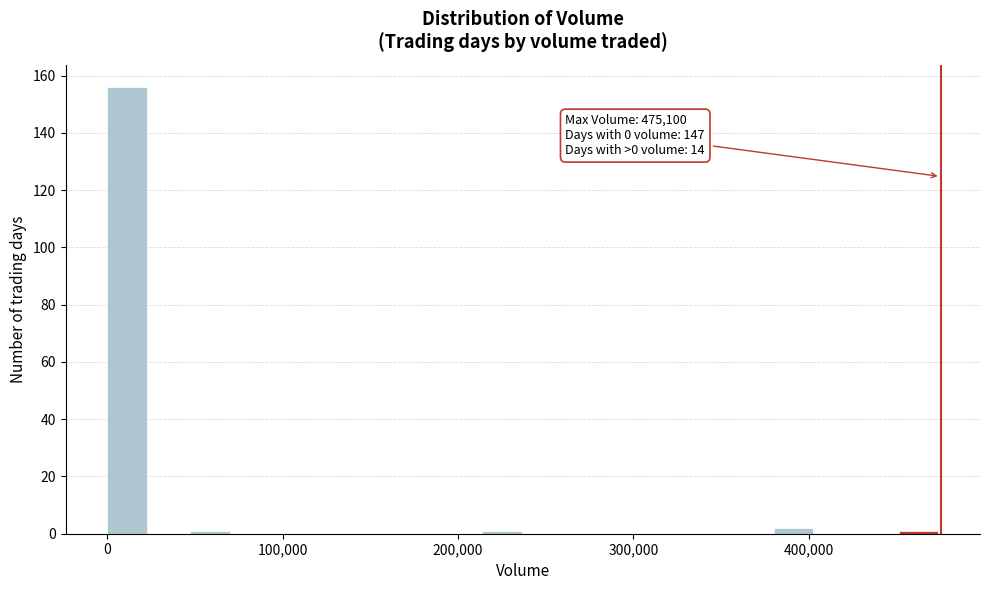

Read against the x-axis, roughly where is the centre of the tallest bar?

10000